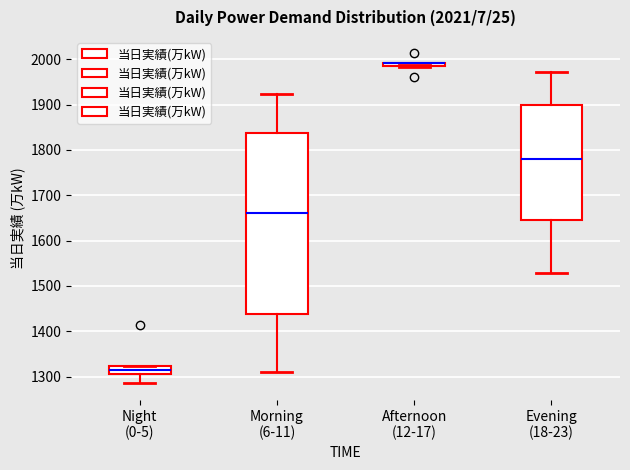

Comparing the boxes themselves (not the whiskers), which one is the tallest?

Morning (6-11)